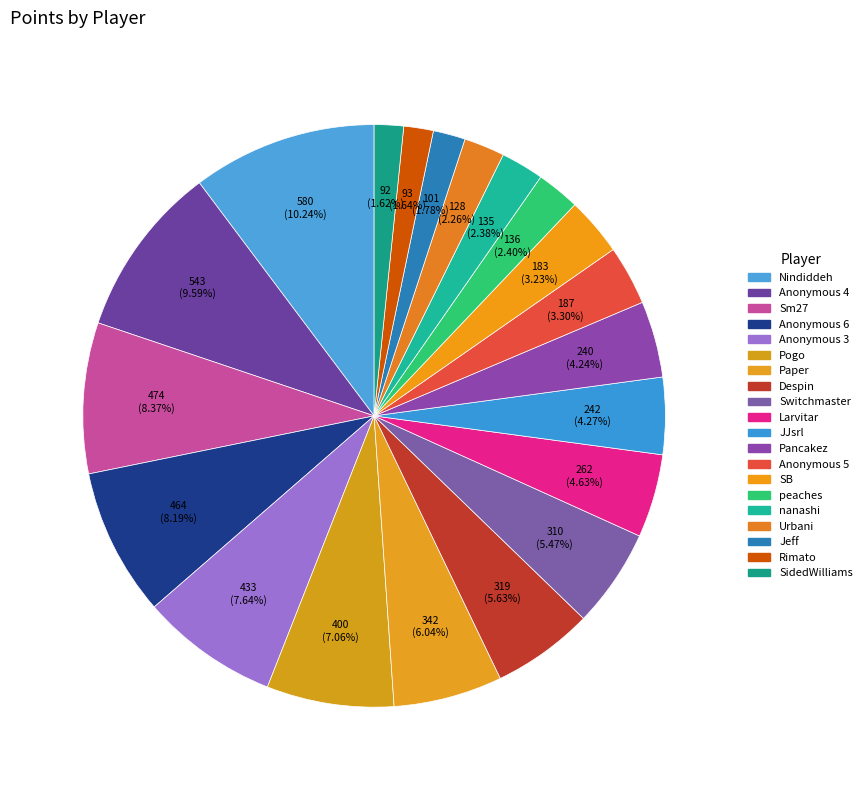

Approximately how many times larger is the value at Pogo compared to peaches?

2.9